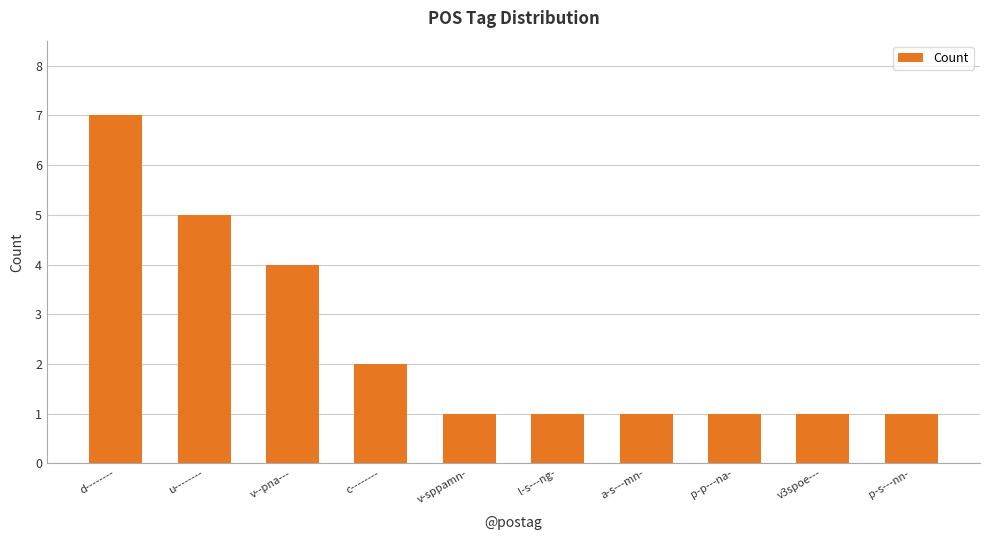

The value at p-p---na- is 1. True or false?

True